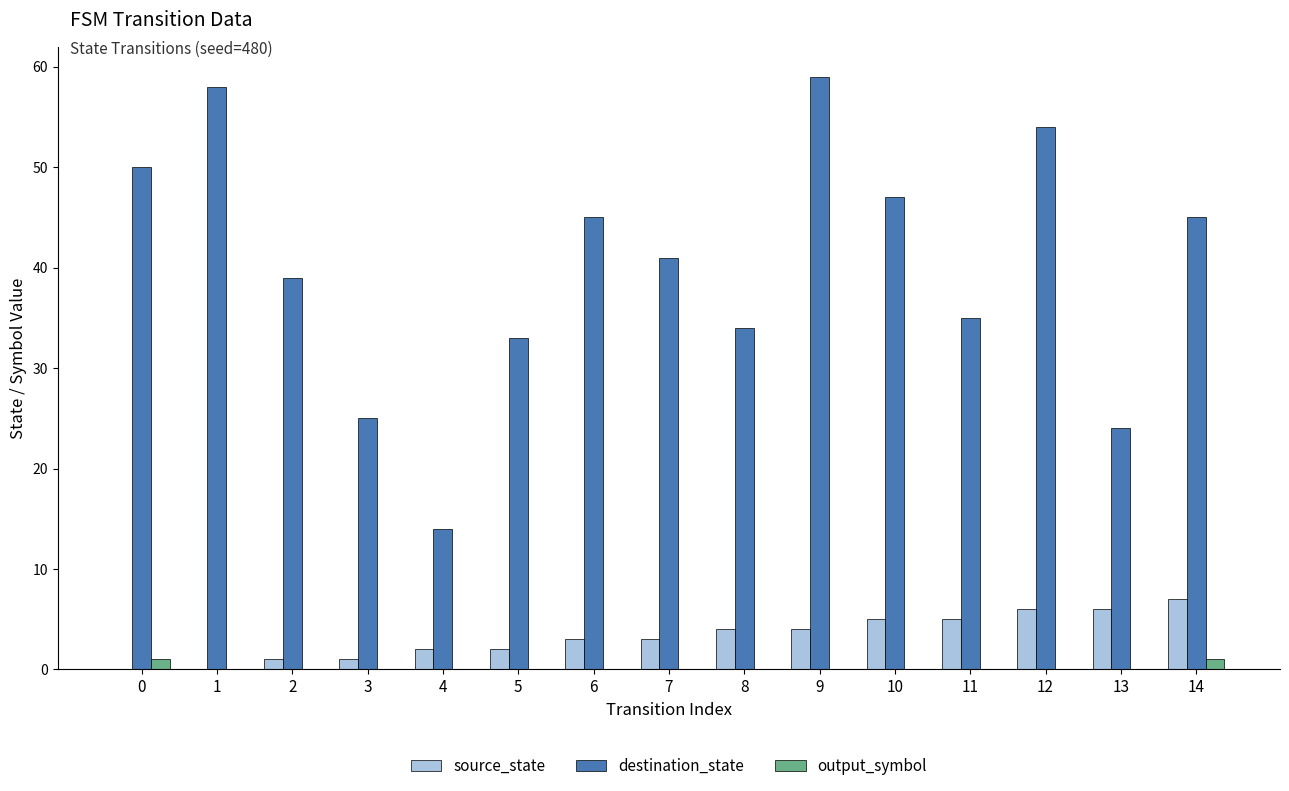

What is the spread (max minus min) of values at 11?

35